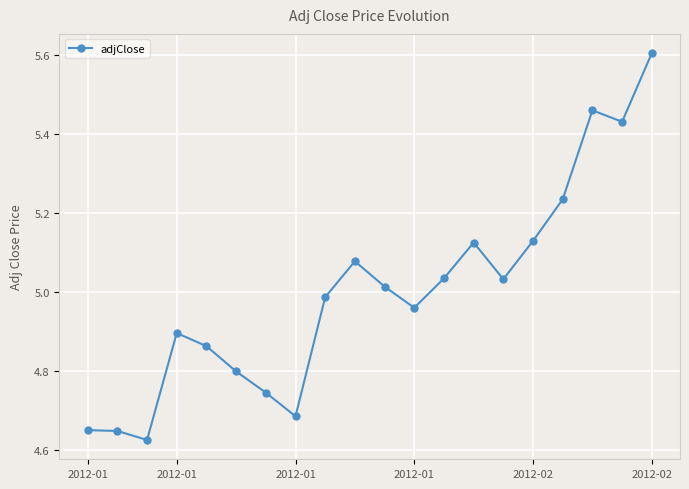

How many points are lower than both their immediate neighbors (excluding endpoints)?

5